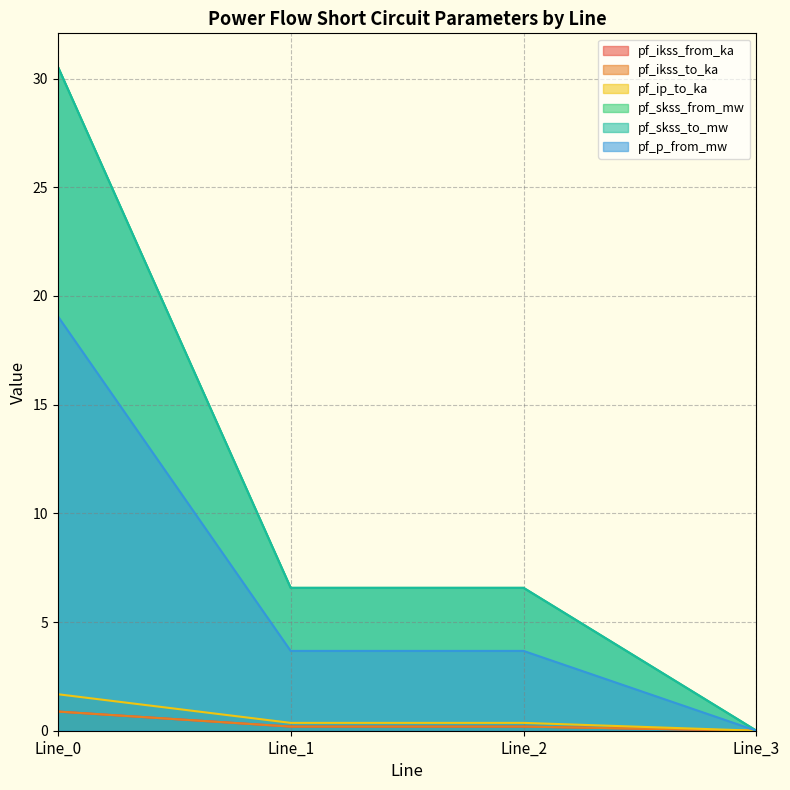

Which category has the highest value in the pf_ip_to_ka series?

Line_0